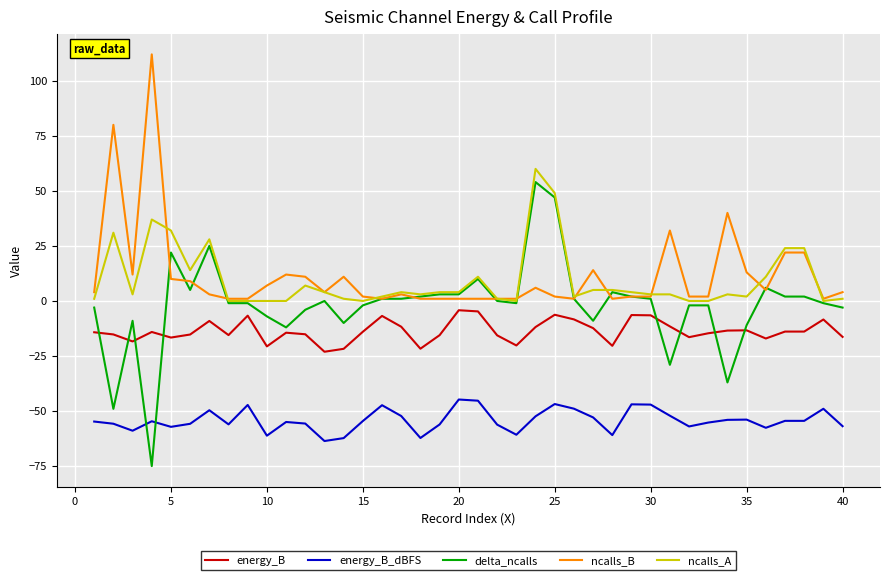

Which series has the largest range (max minus min)?

delta_ncalls